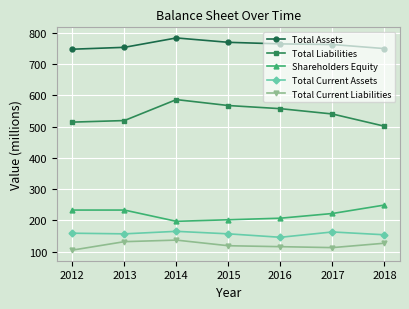

At which category is the sum across all series the highest?

2014